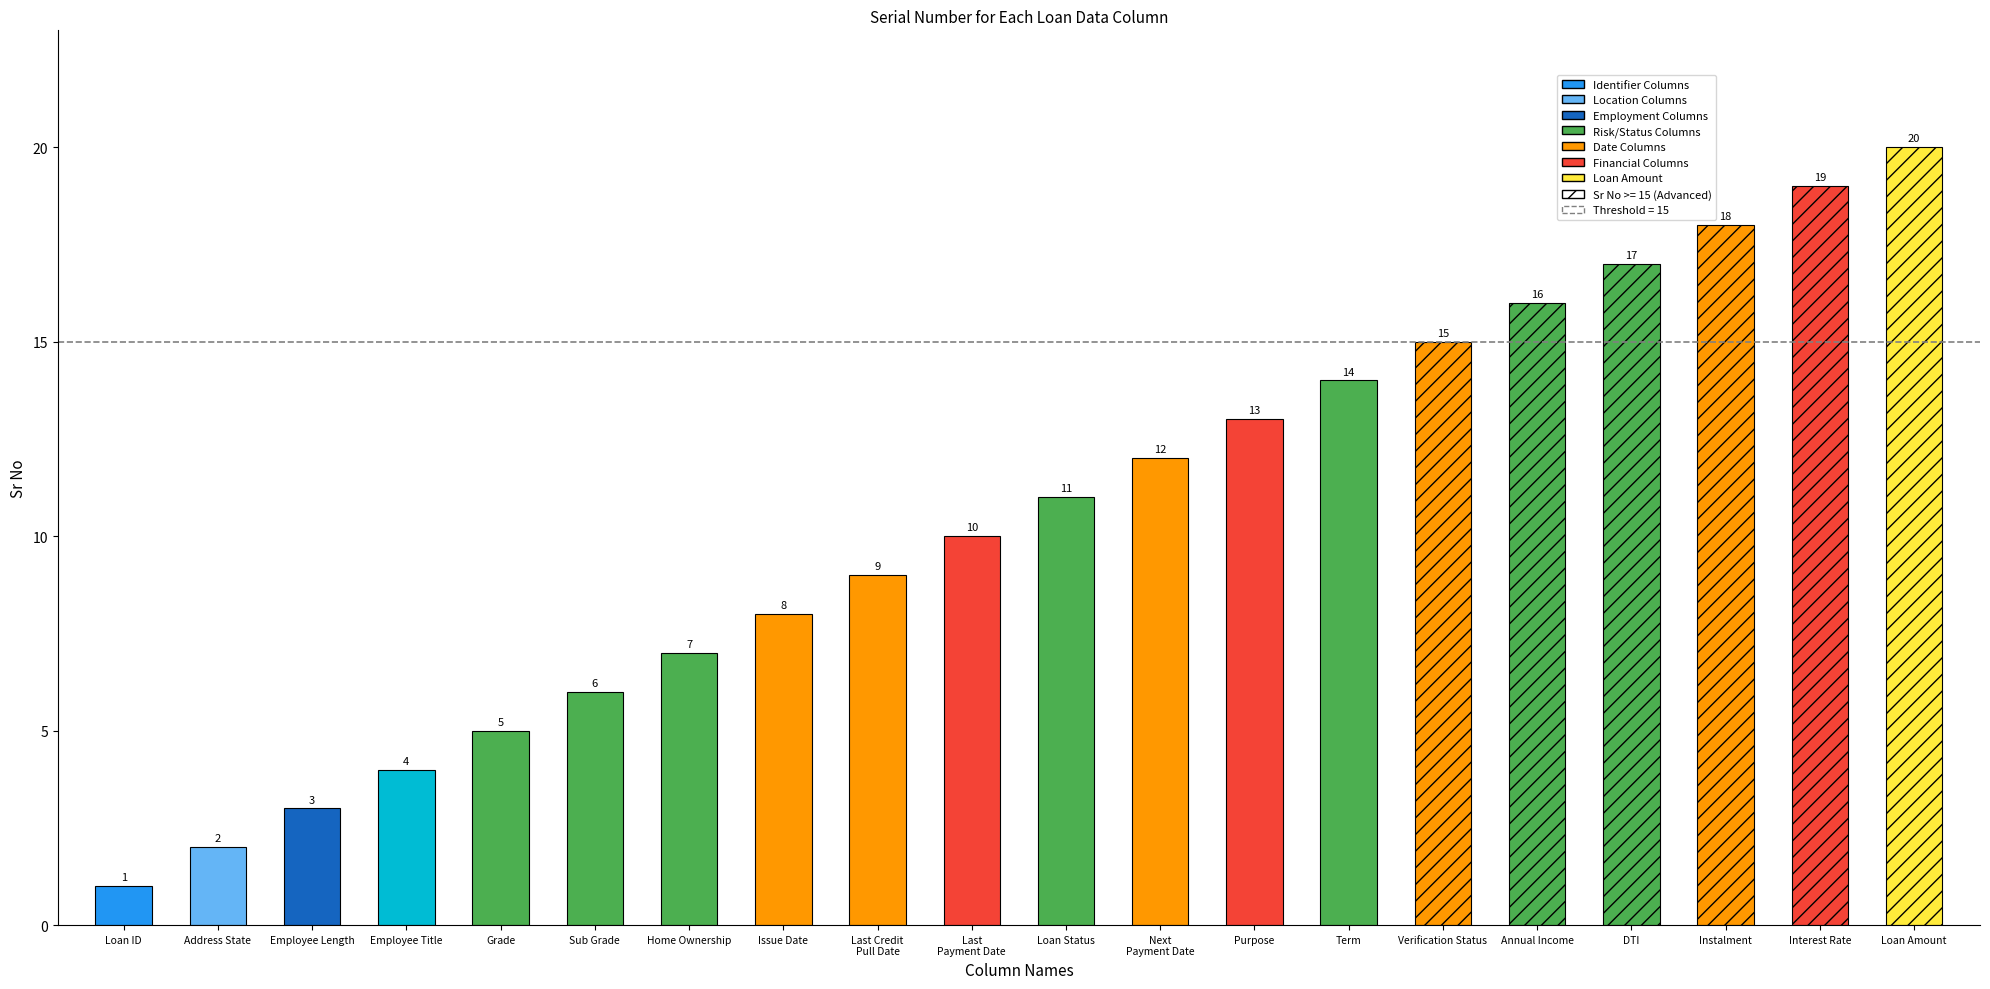

Rank the categories by value from lowest to highest.

Loan ID, Address State, Employee Length, Employee Title, Grade, Sub Grade, Home Ownership, Issue Date, Last Credit
Pull Date, Last
Payment Date, Loan Status, Next
Payment Date, Purpose, Term, Verification Status, Annual Income, DTI, Instalment, Interest Rate, Loan Amount